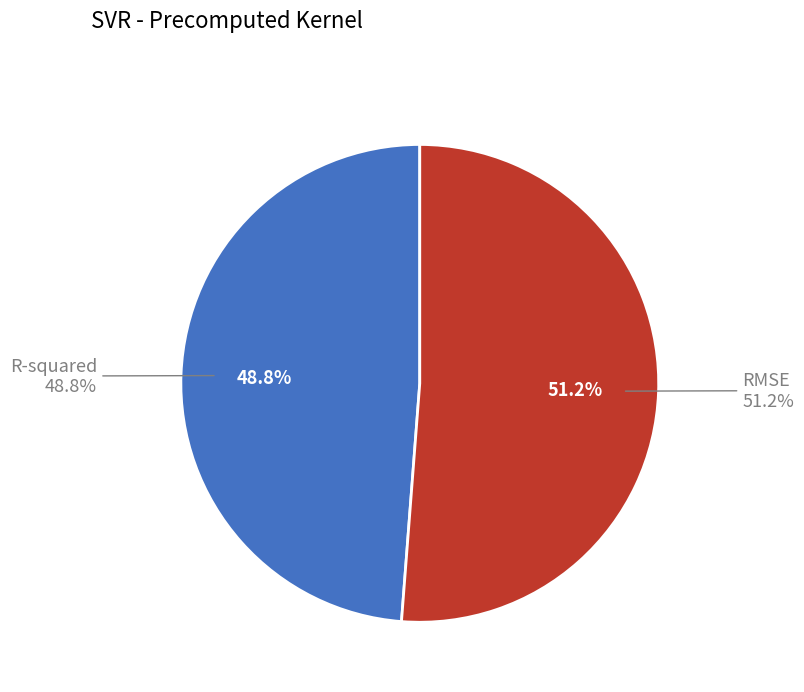

Does any single category account for the majority?

Yes